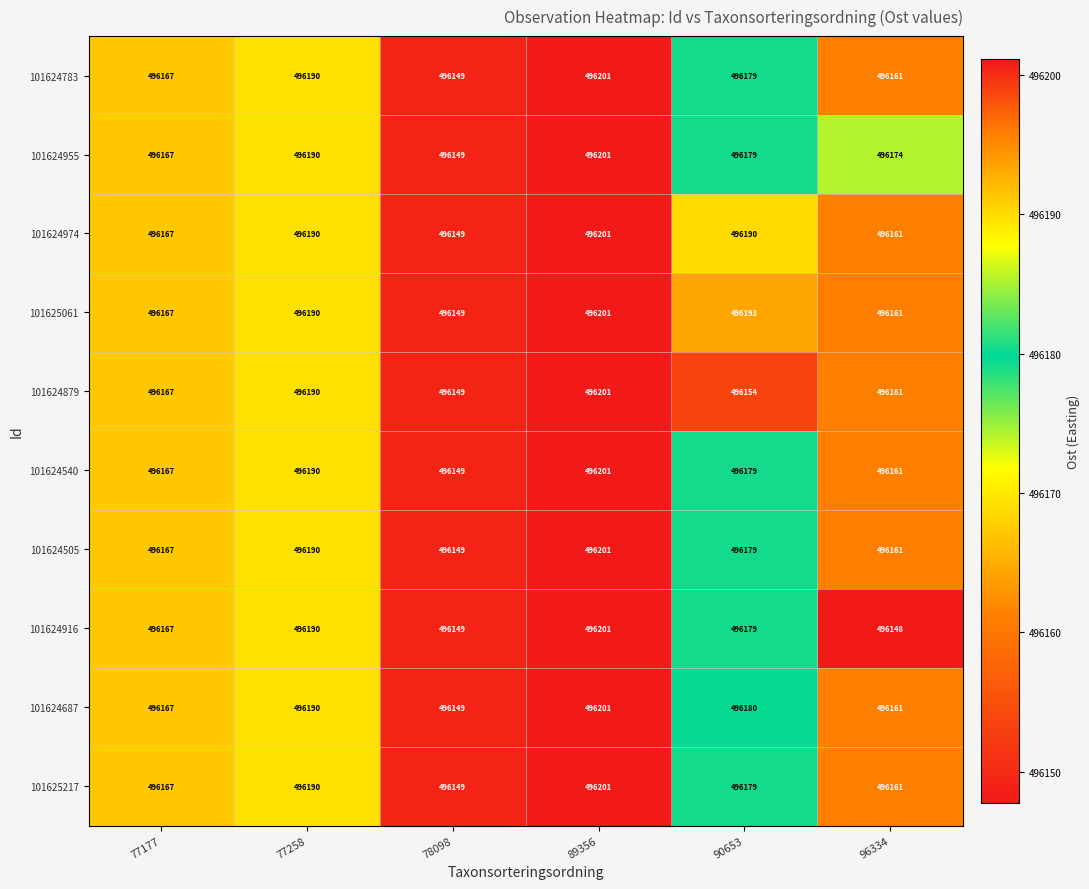

What is the difference between the 101624955 values at 89356 and 78098?

52